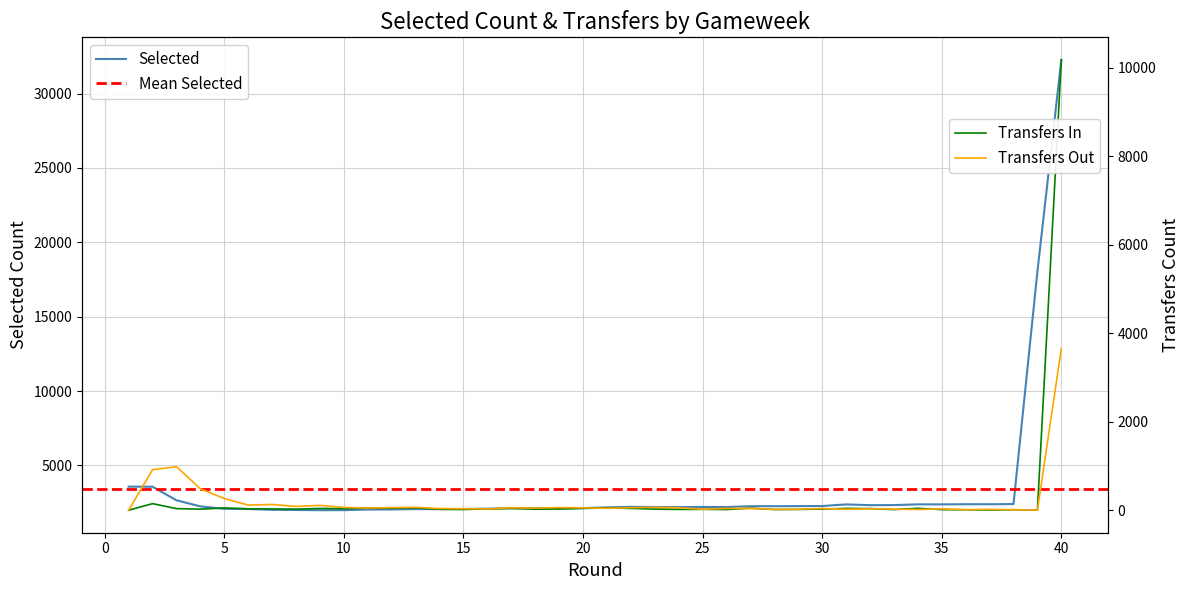

At which category does transfers_in reach its first local peak?

2